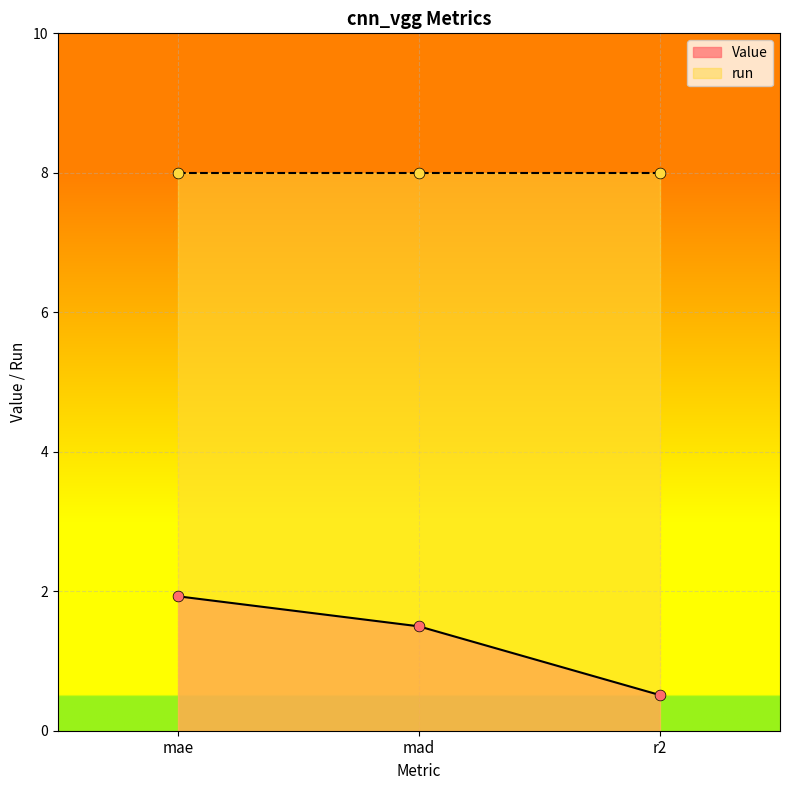

What is the change in value from mad to r2?

-1.0